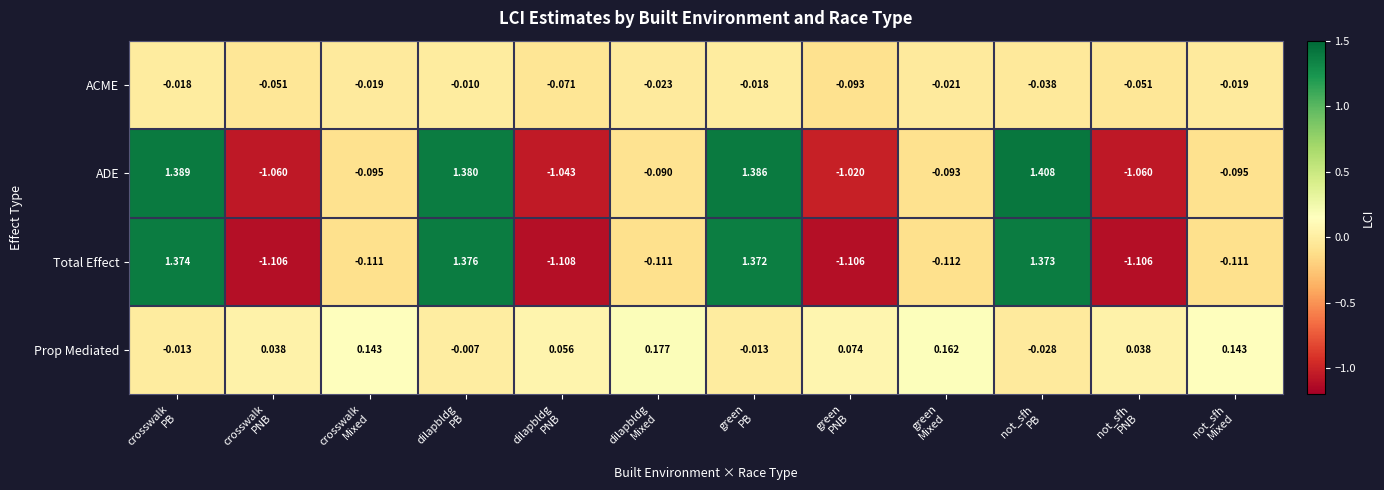

Which series has the widest spread of values?

Total Effect